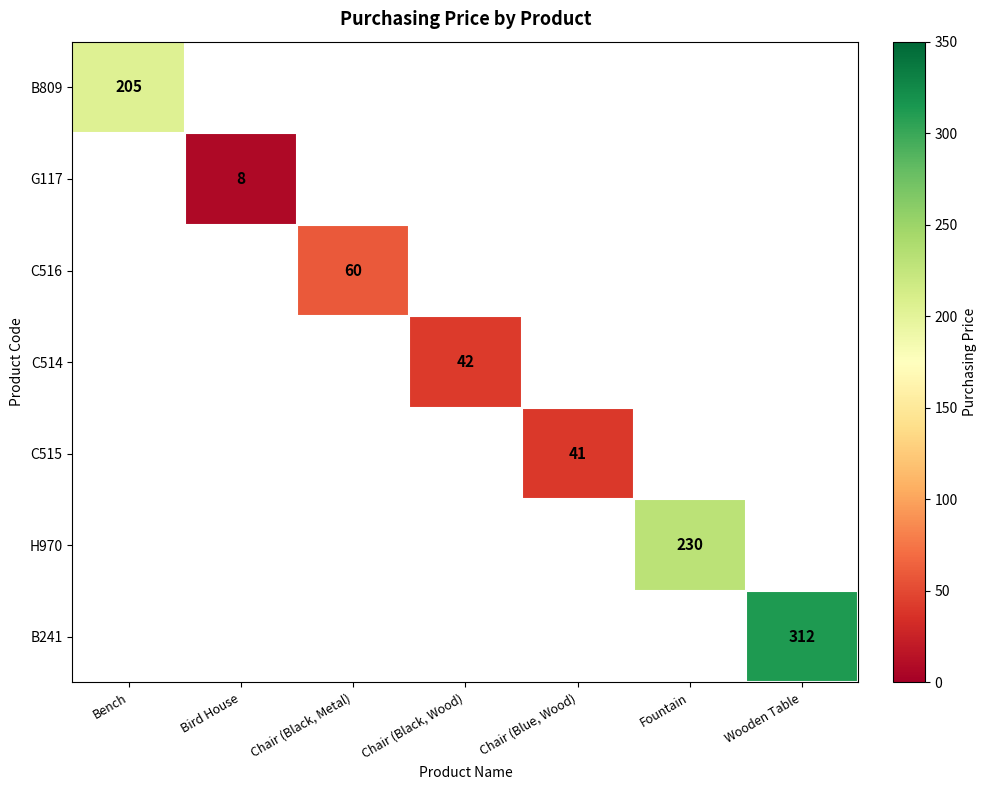

How many categories are shown in the chart?

7